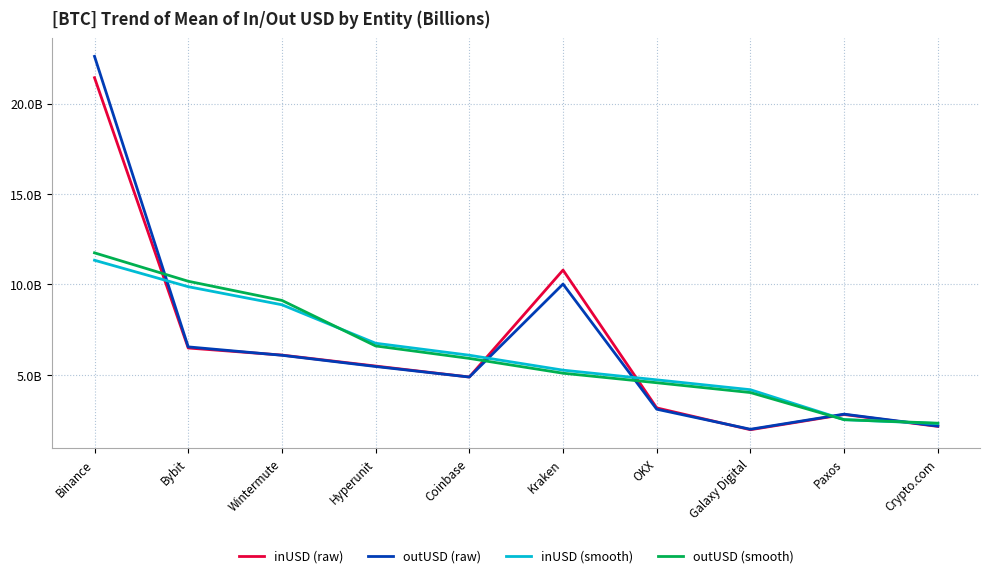

What is the highest value of the outUSD (raw) series?

22.6